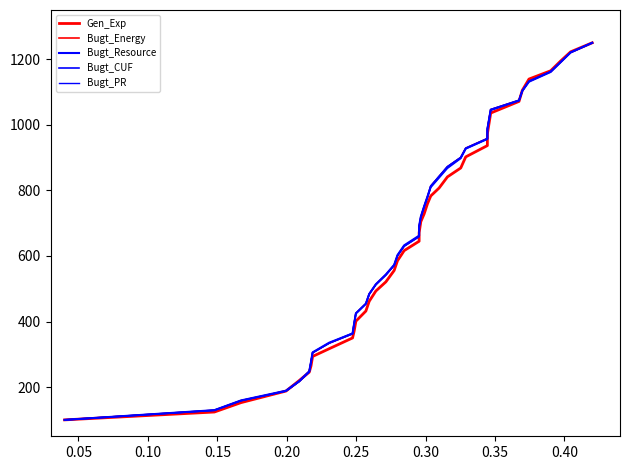

True or false: Bugt_PR has a value of 406.7 at 23.

False